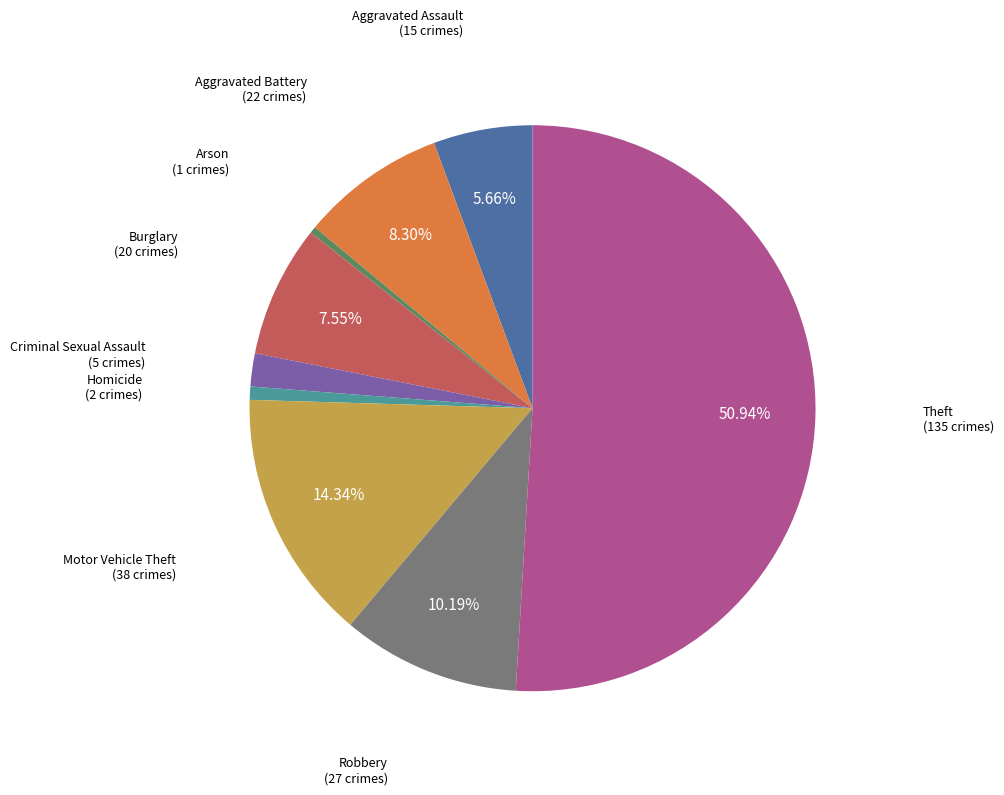

How many slices are in this pie chart?

9